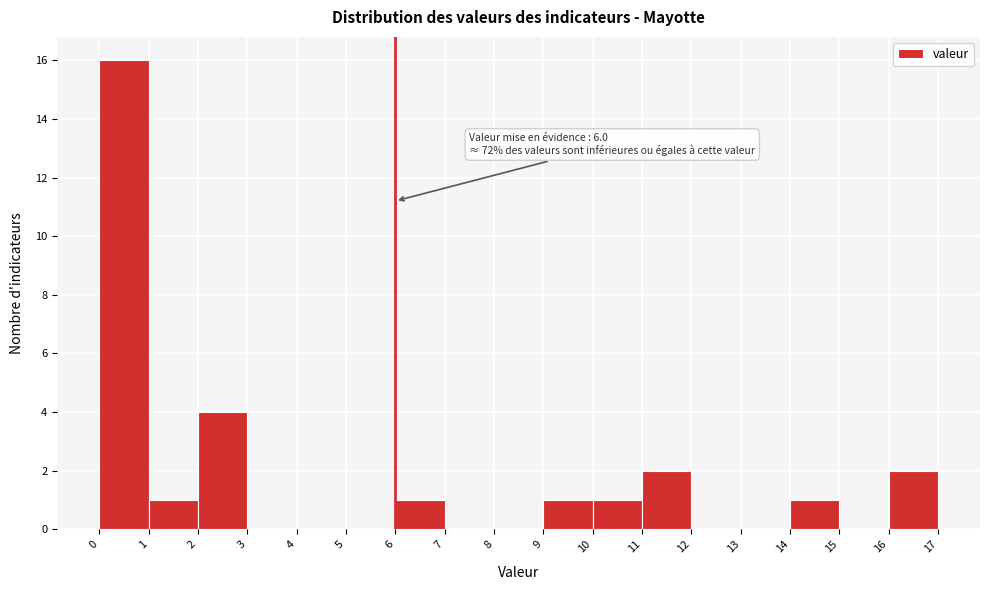

Over which range of the x-axis is the bar tallest?

0 to 1